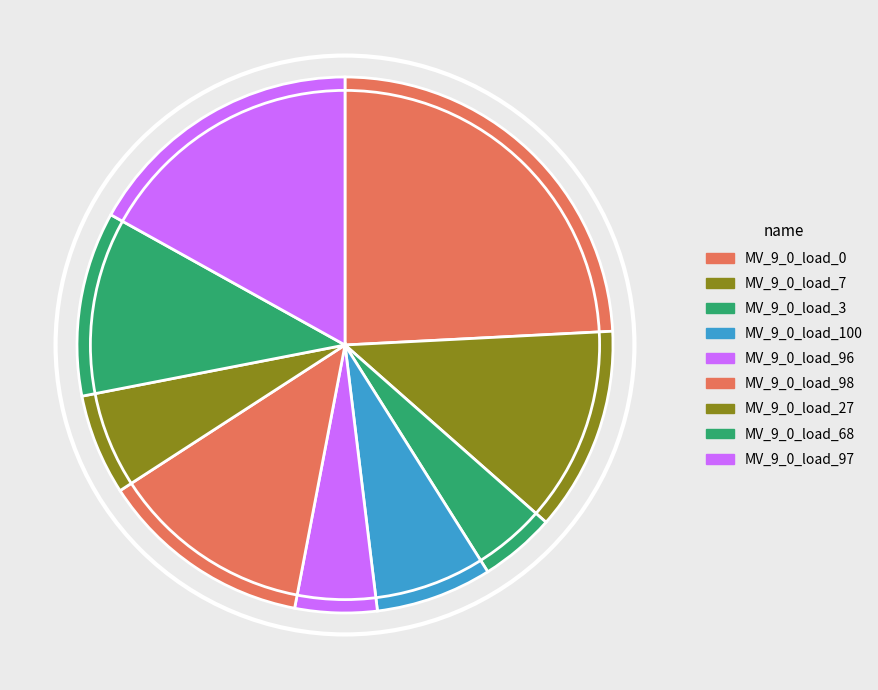

Which has a higher value, MV_9_0_load_96 or MV_9_0_load_100?

MV_9_0_load_100